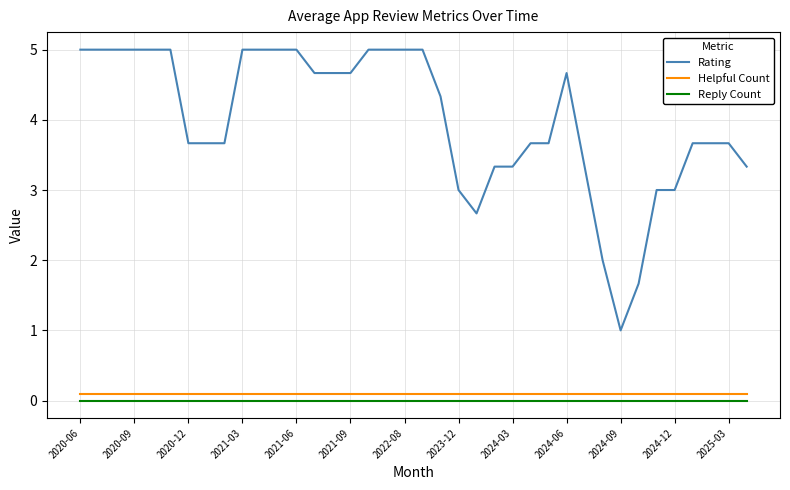

True or false: Reply Count and Helpful Count cross at least once.

False